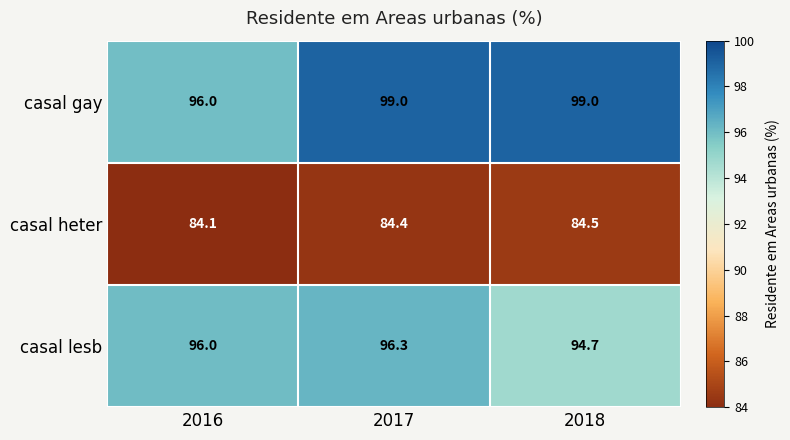

Which label corresponds to the smallest value in the chart?

2016